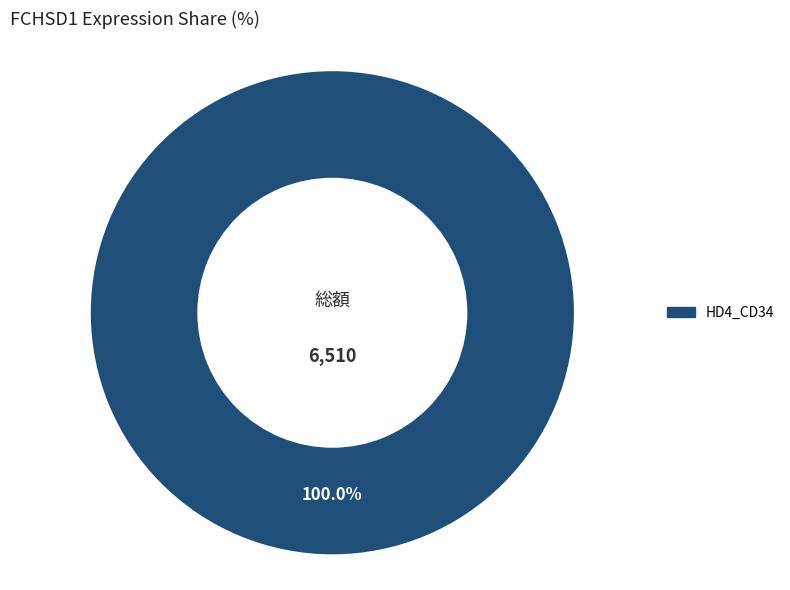

Is there any slice that represents more than half of the pie?

Yes